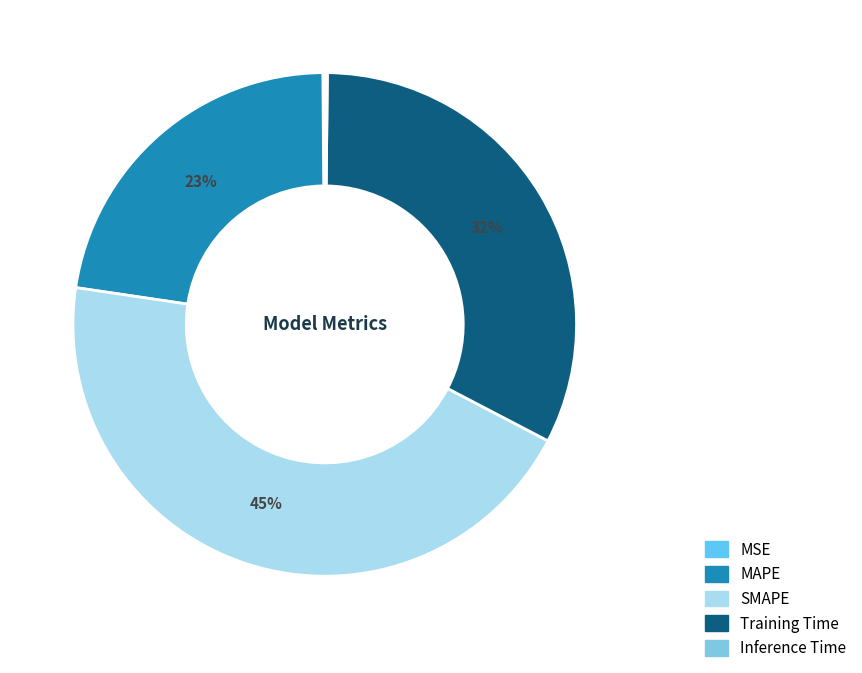

Count the number of slices in the pie.

5